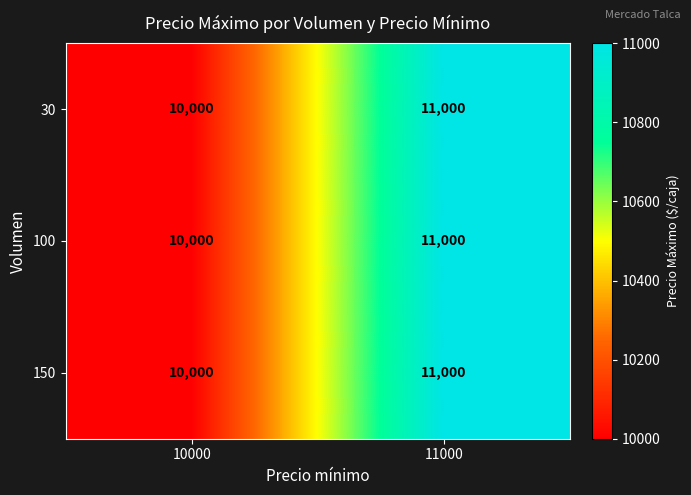

Which category has the highest value in the 150 series?

11000